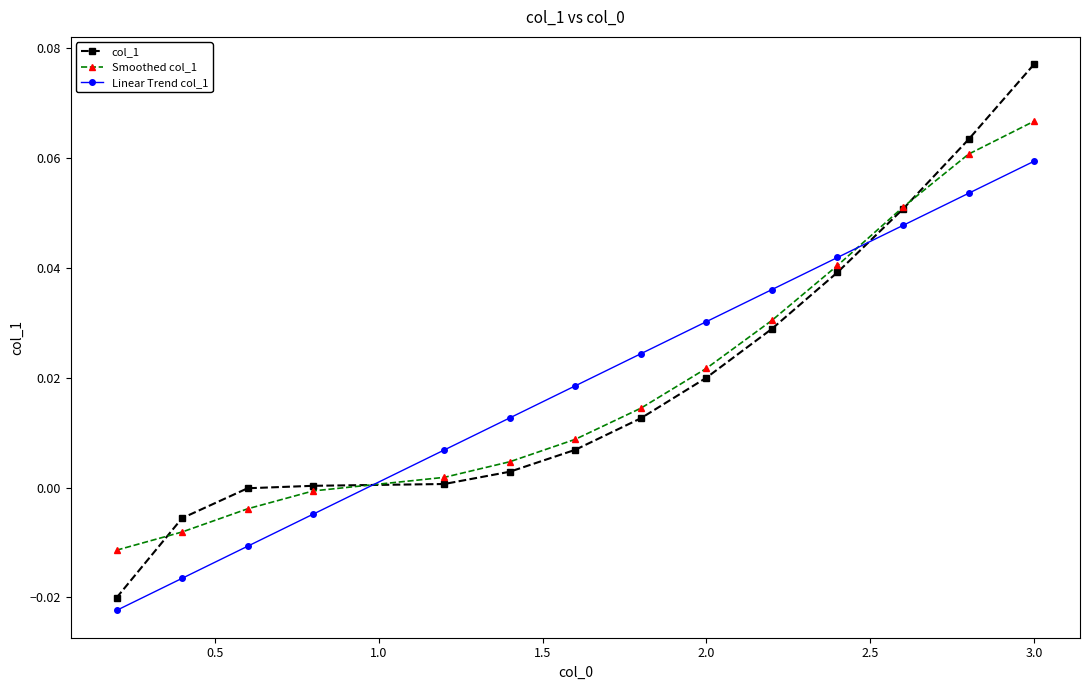

List the series in order of their peak value, lowest first.

Linear Trend col_1, Smoothed col_1, col_1